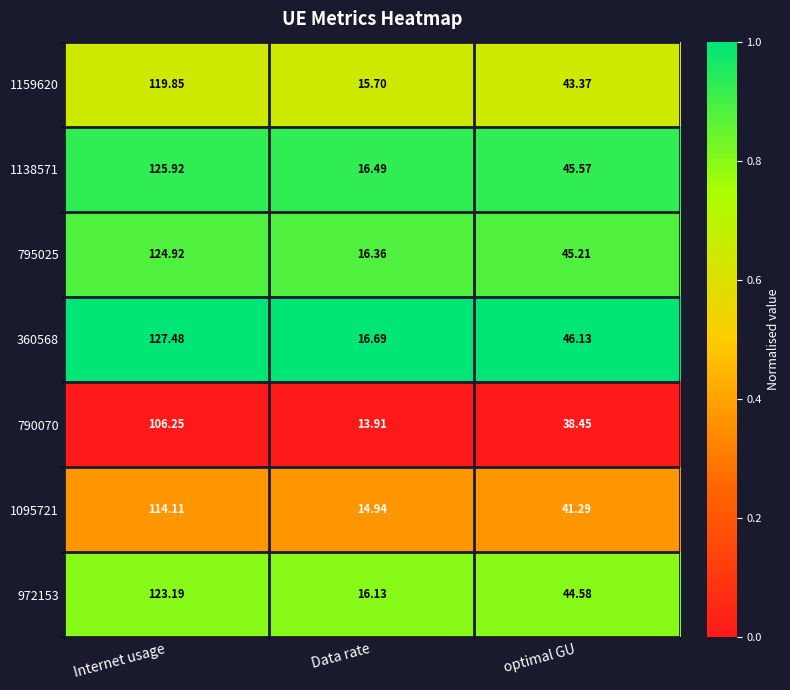

At which category is the sum across all series the highest?

Internet usage